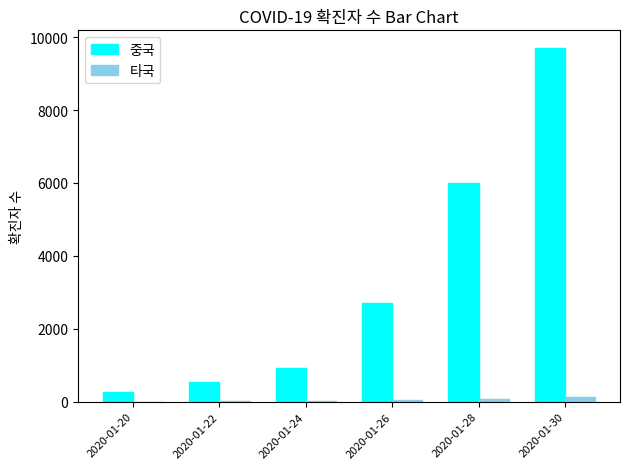

Where is 중국 nearest to the value 4989?

2020-01-28